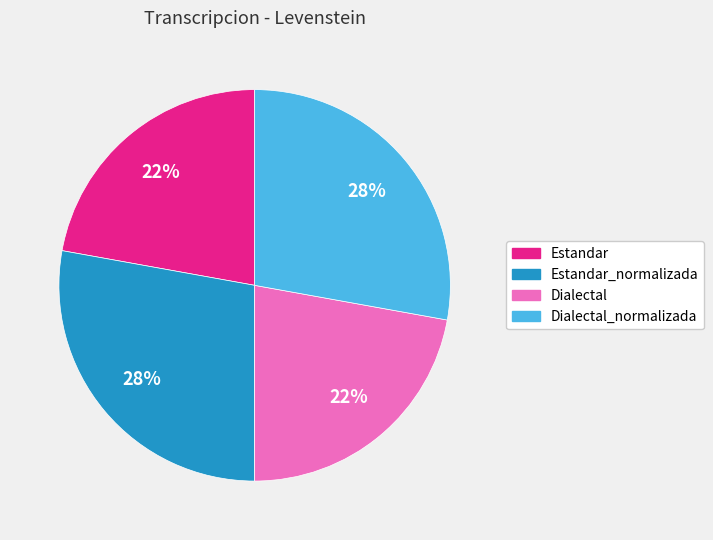

To the nearest percent, what is the difference between the largest and smallest slice percentages?

6%